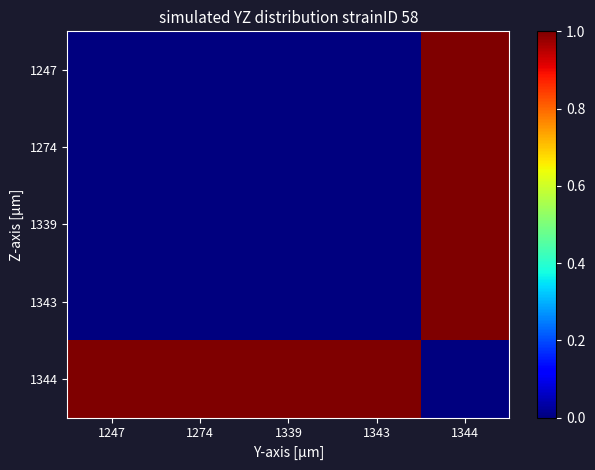

At how many categories does at least one series exceed 0?

5